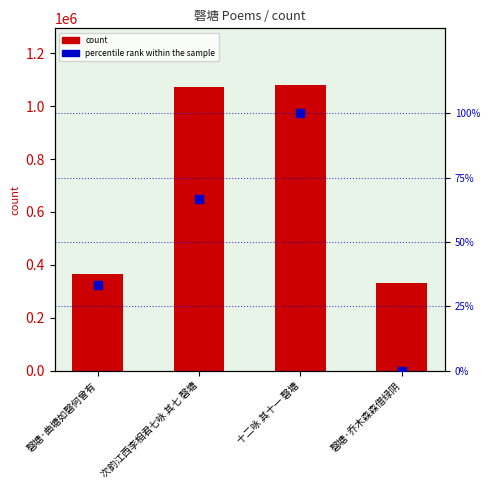

Which series contains the lowest Y value?

percentile rank within the sample